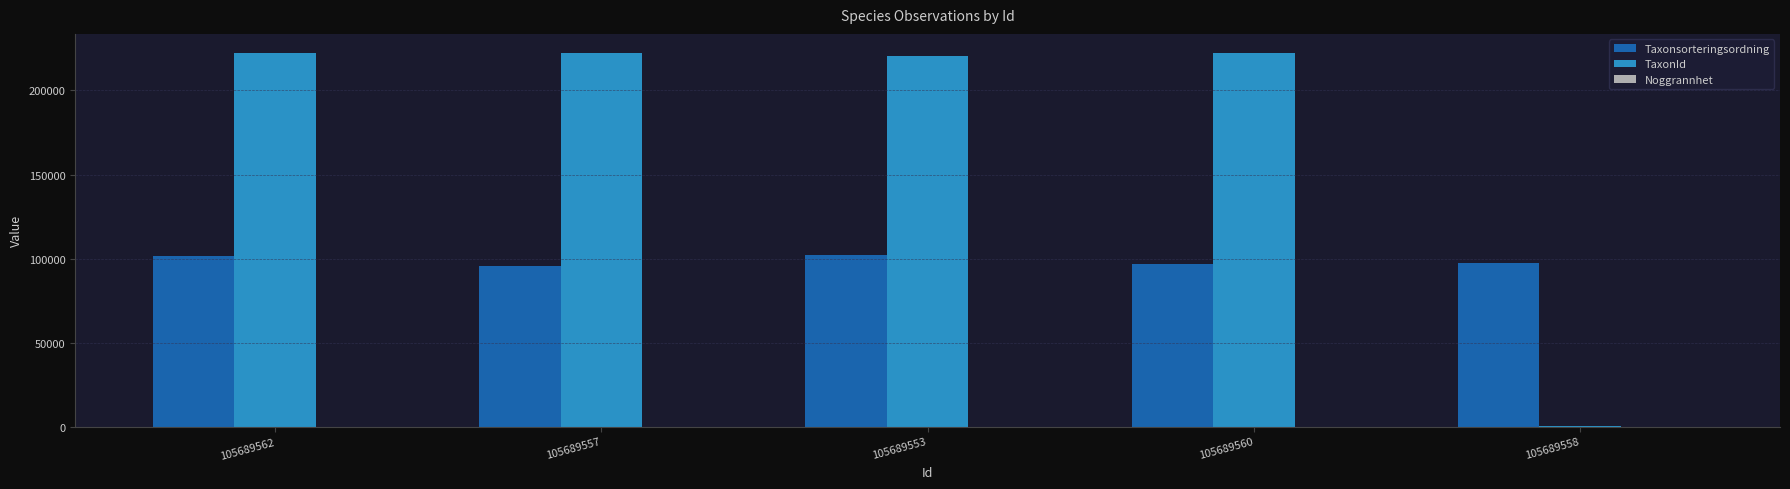

What is the total value across all series at 105689558?

97406